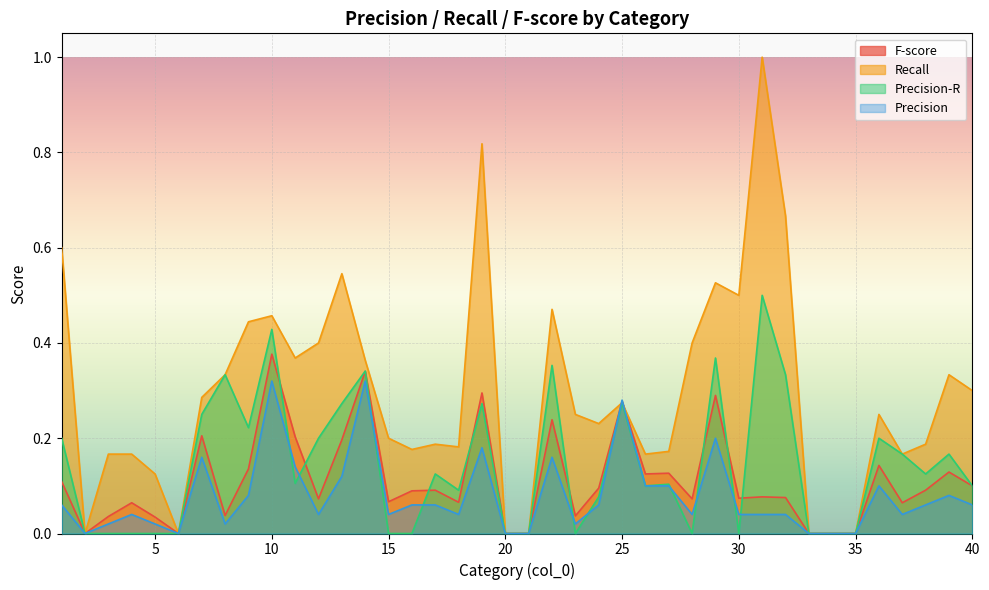

How many positive values does the Recall series have?

33